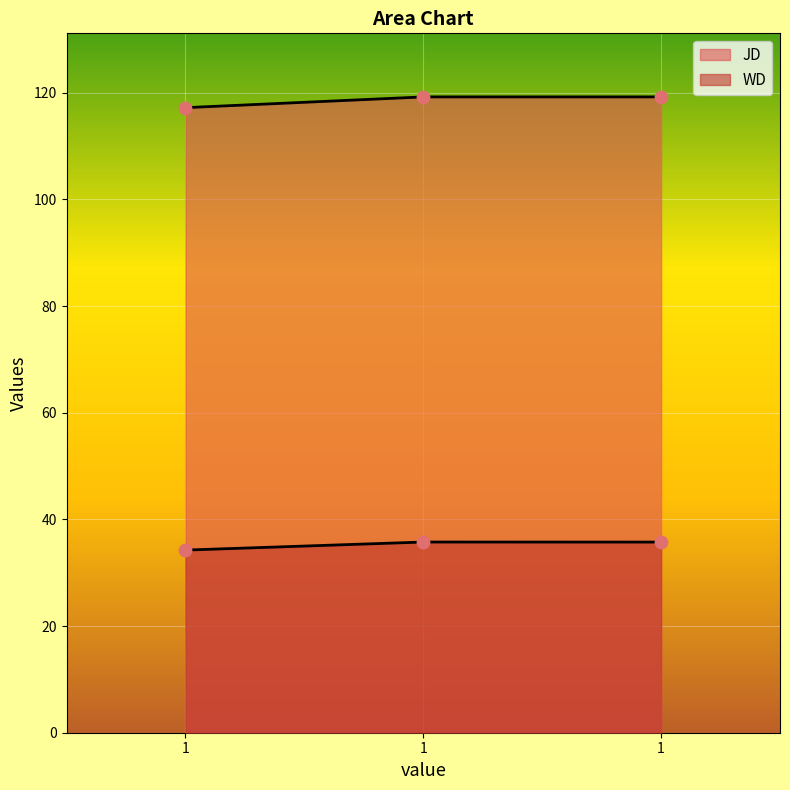

At which category is the sum across all series the highest?

1